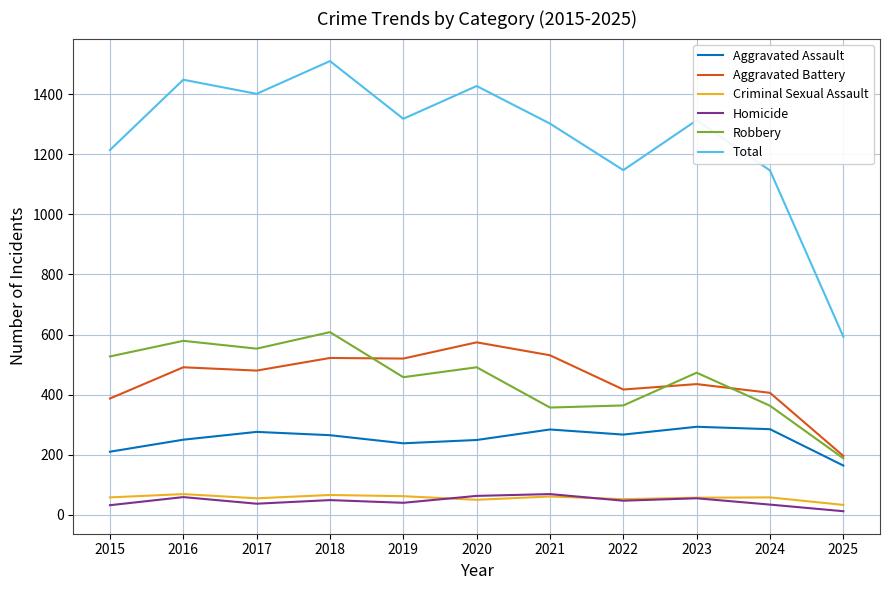

Is it true that Total equals 396 at 2016?

False